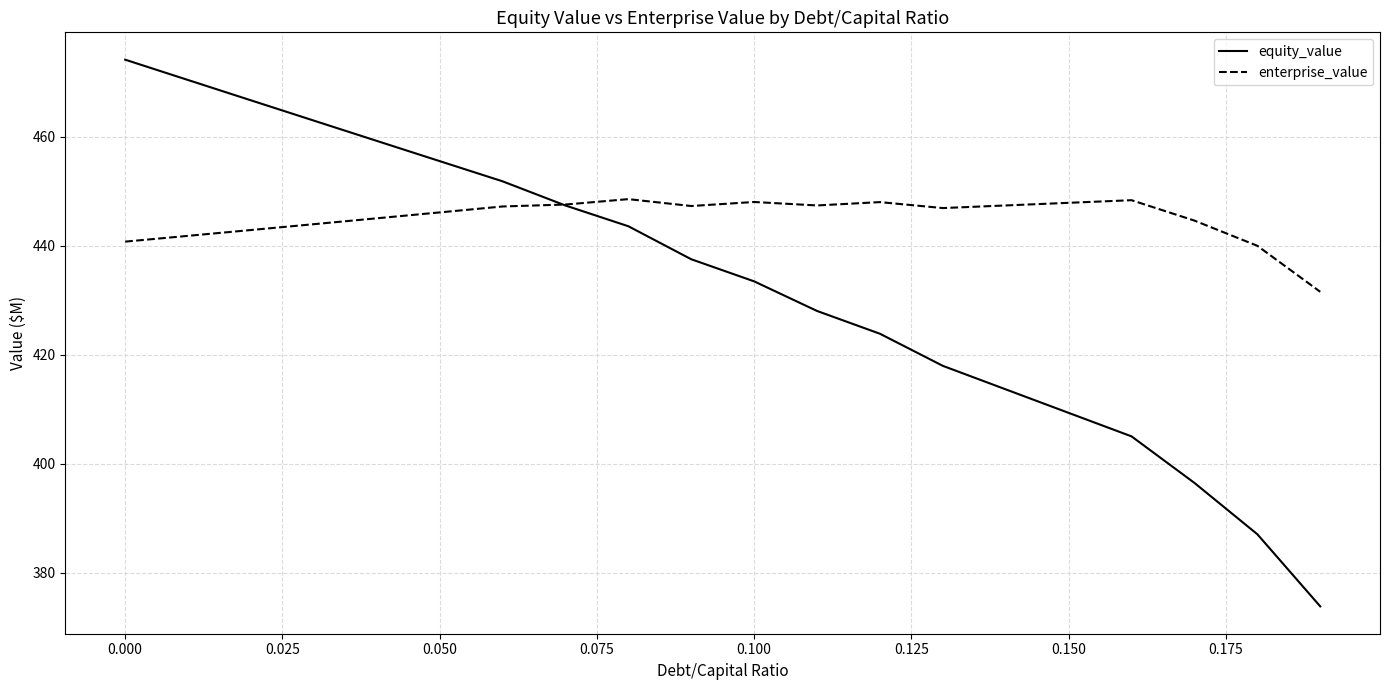

Rank the series by their average value, from highest to lowest.

enterprise_value, equity_value